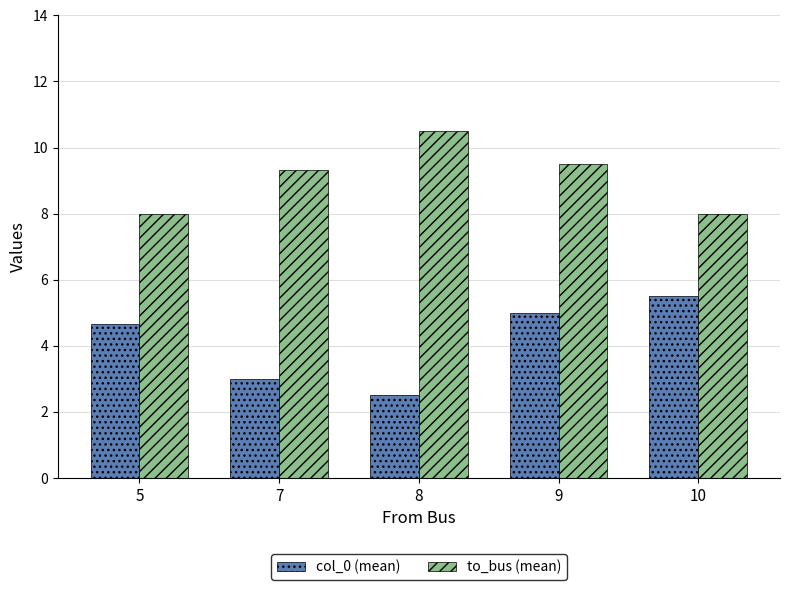

List the labels in order of col_0 (mean) value, largest first.

10, 9, 5, 7, 8